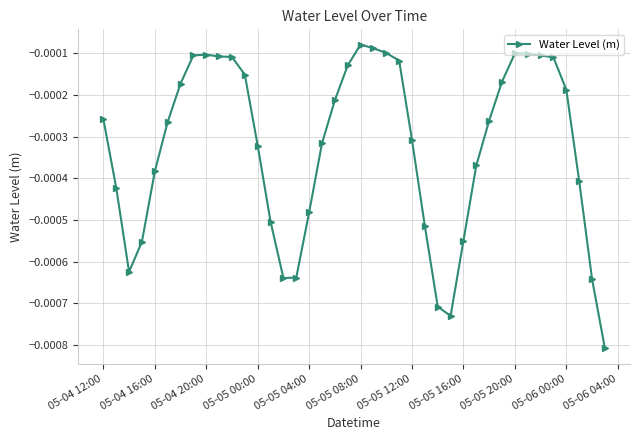

True or false: the data has more than 0 interior local peaks.

True